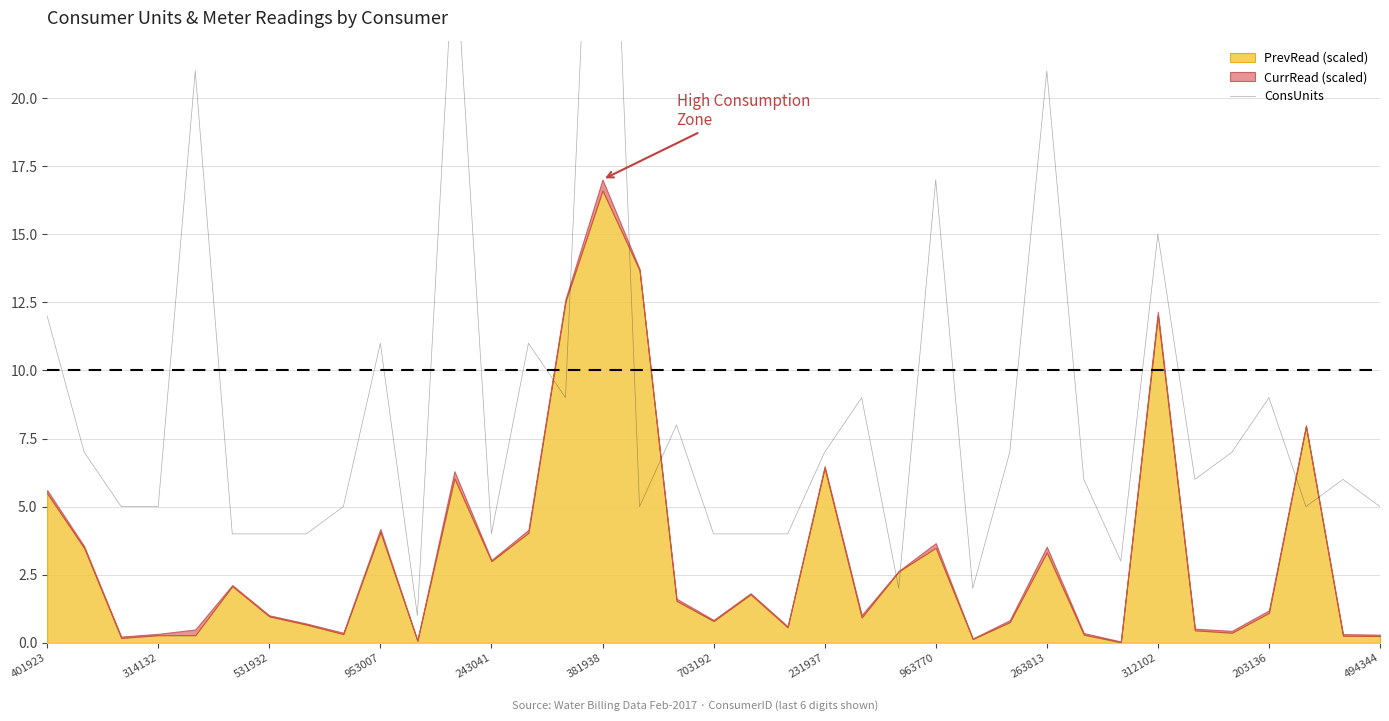

True or false: the data shows 11 at 13.

True